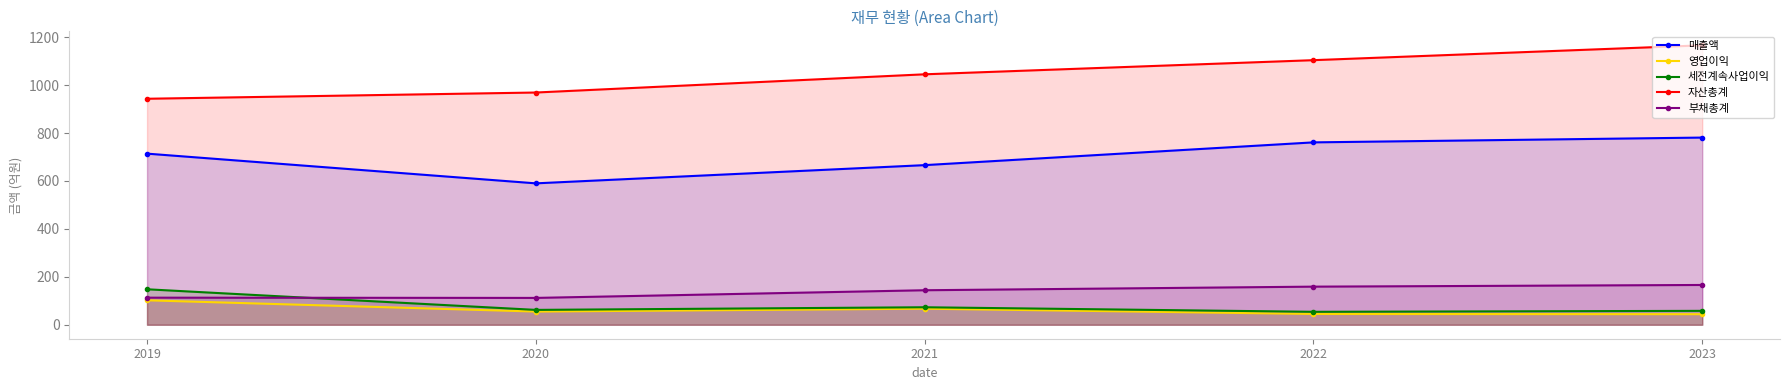

At which category does the chart reach its minimum across all series?

2023